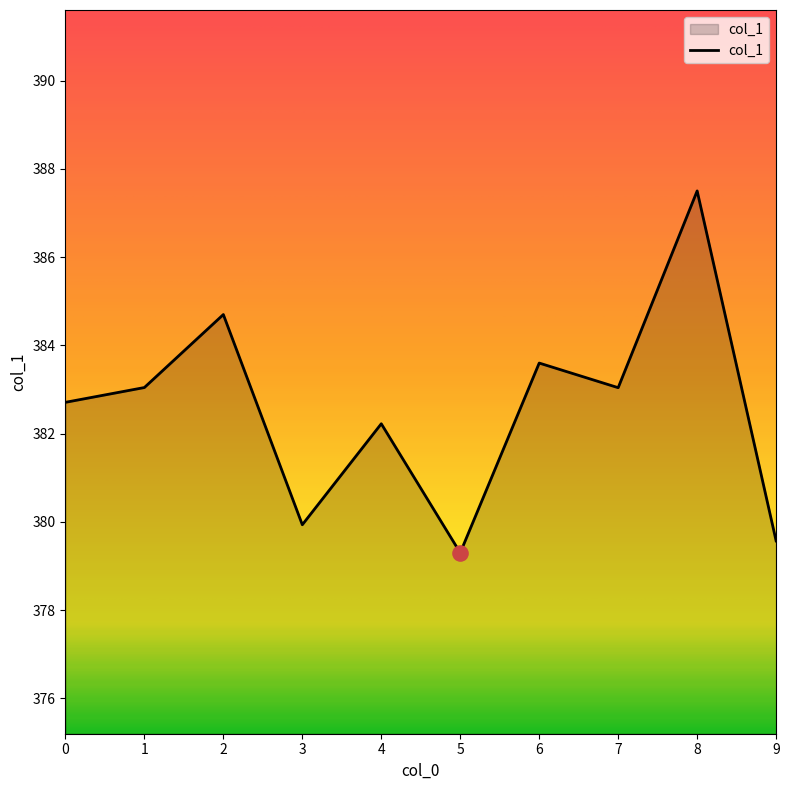

Between 9 and 8, which is larger?

8